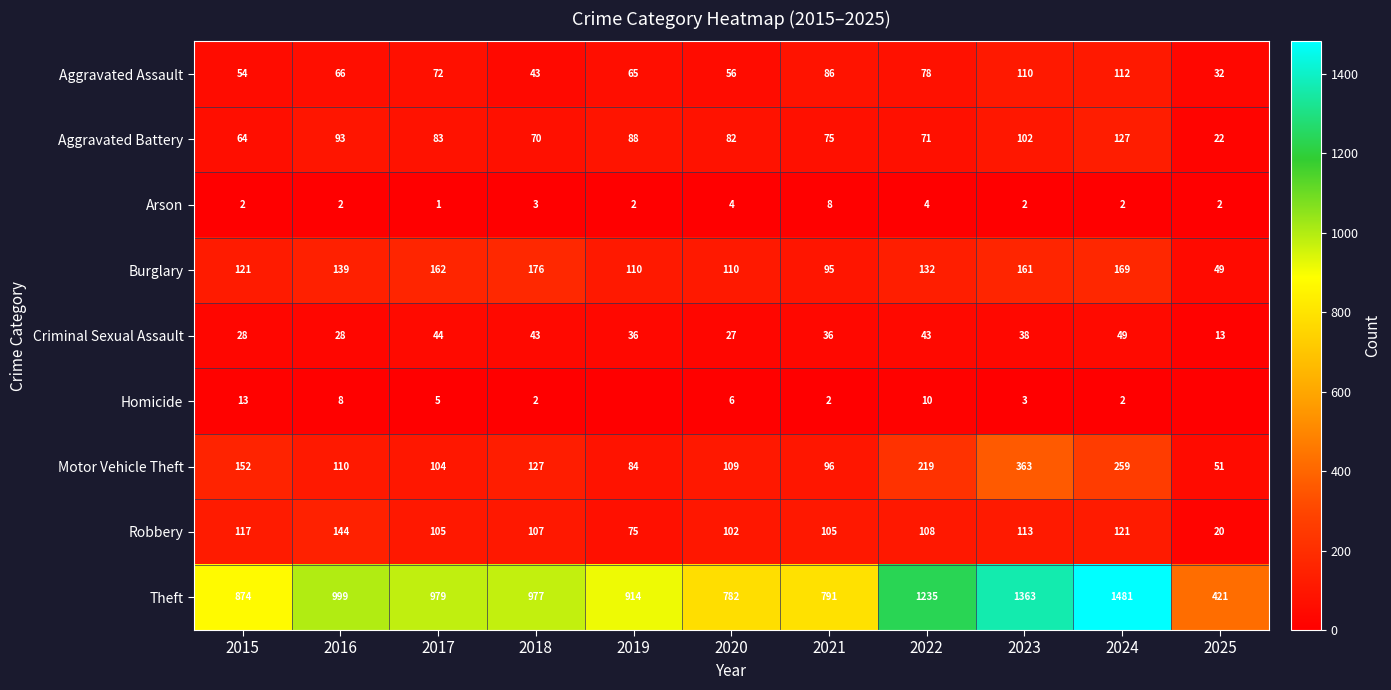

What is the highest value of the Burglary series?

176